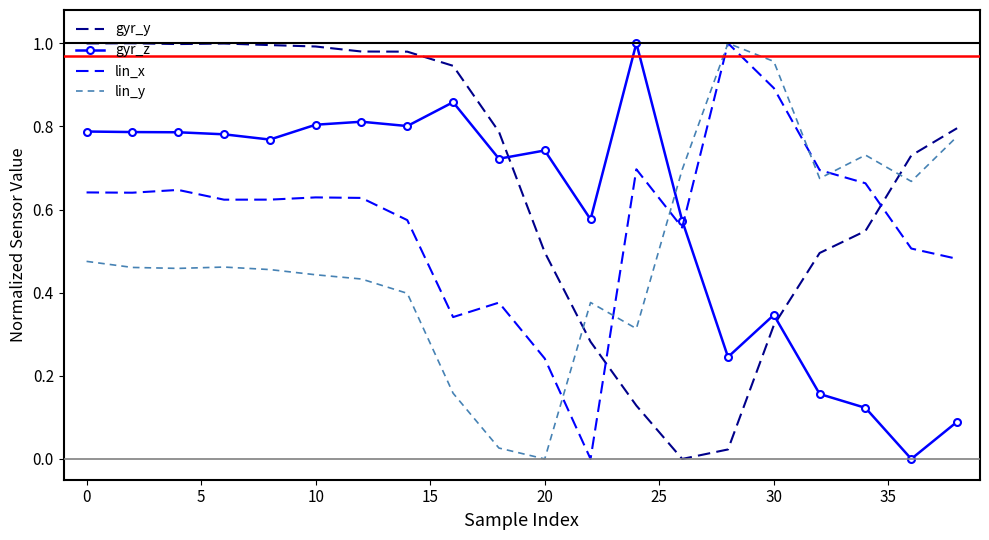

How many times do gyr_z and lin_y cross each other?

1